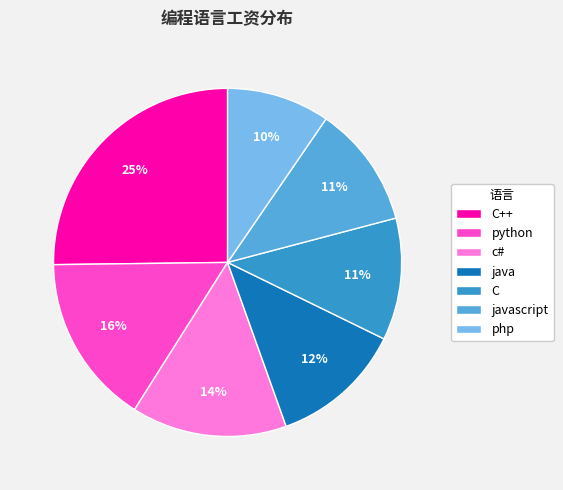

Is there any slice that represents more than half of the pie?

No